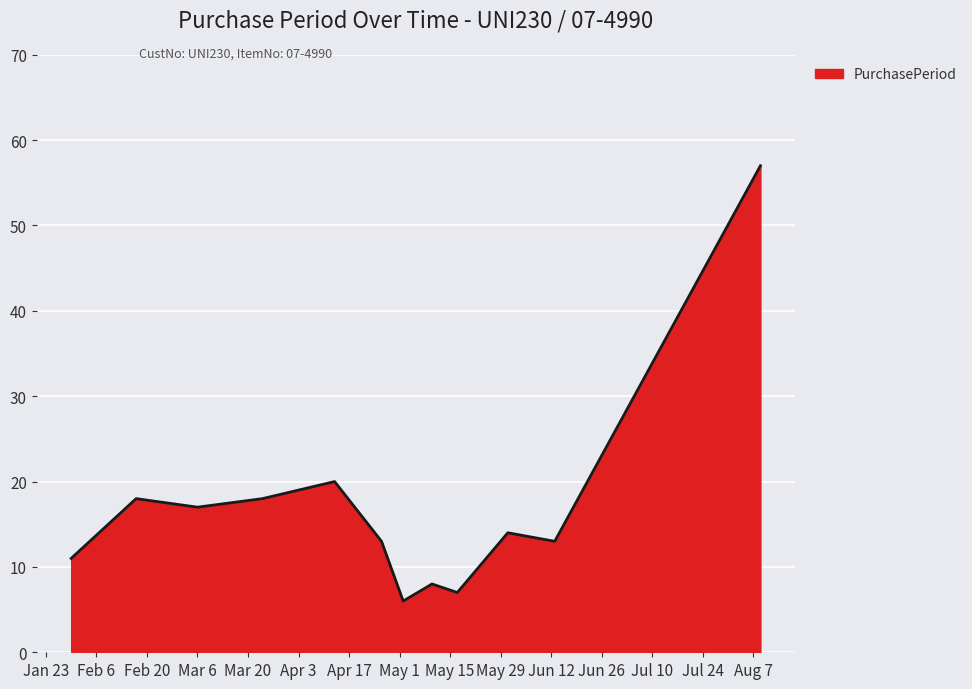

Reading right to left, extract all data points from this chart.

57	13	14	7	8	6	13	20	18	17	18	11